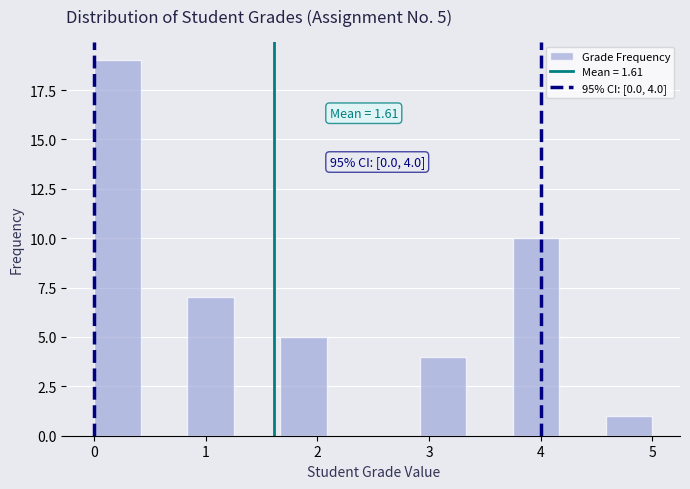

Which range on the x-axis has the tallest bar?

0.0 to 0.4